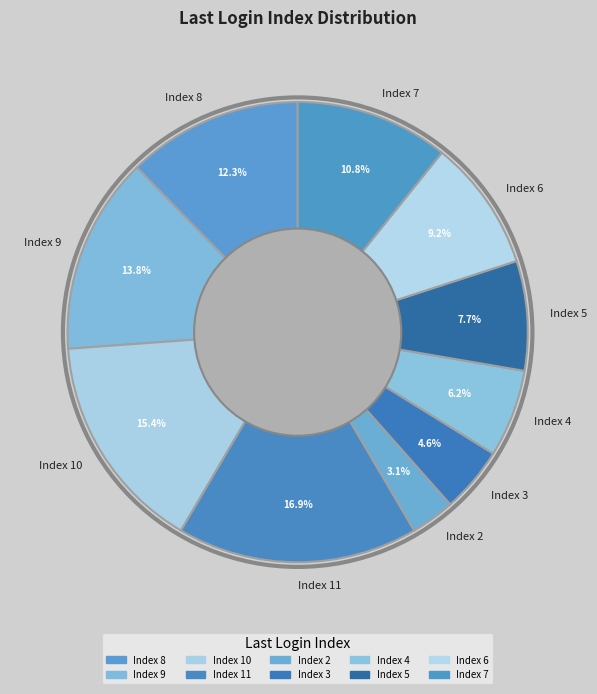

Rank the categories by value from lowest to highest.

Index 2, Index 3, Index 4, Index 5, Index 6, Index 7, Index 8, Index 9, Index 10, Index 11